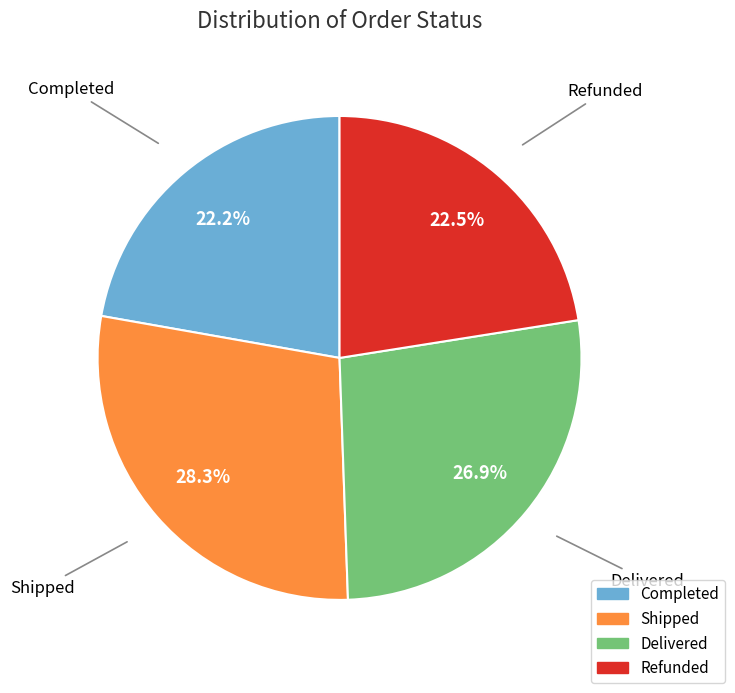

How many slices are in this pie chart?

4